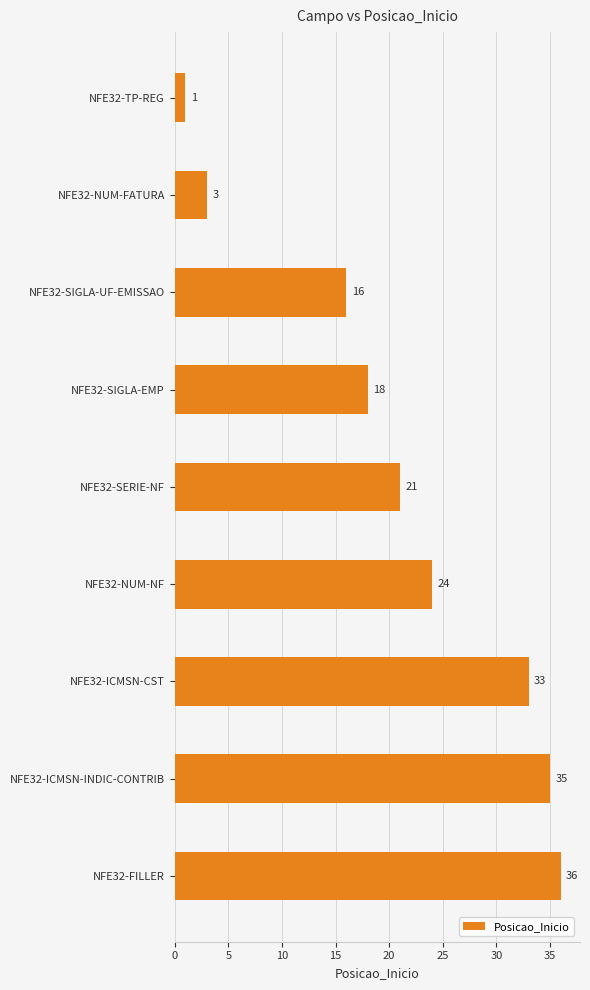

Which category has the highest value across all series?

NFE32-FILLER